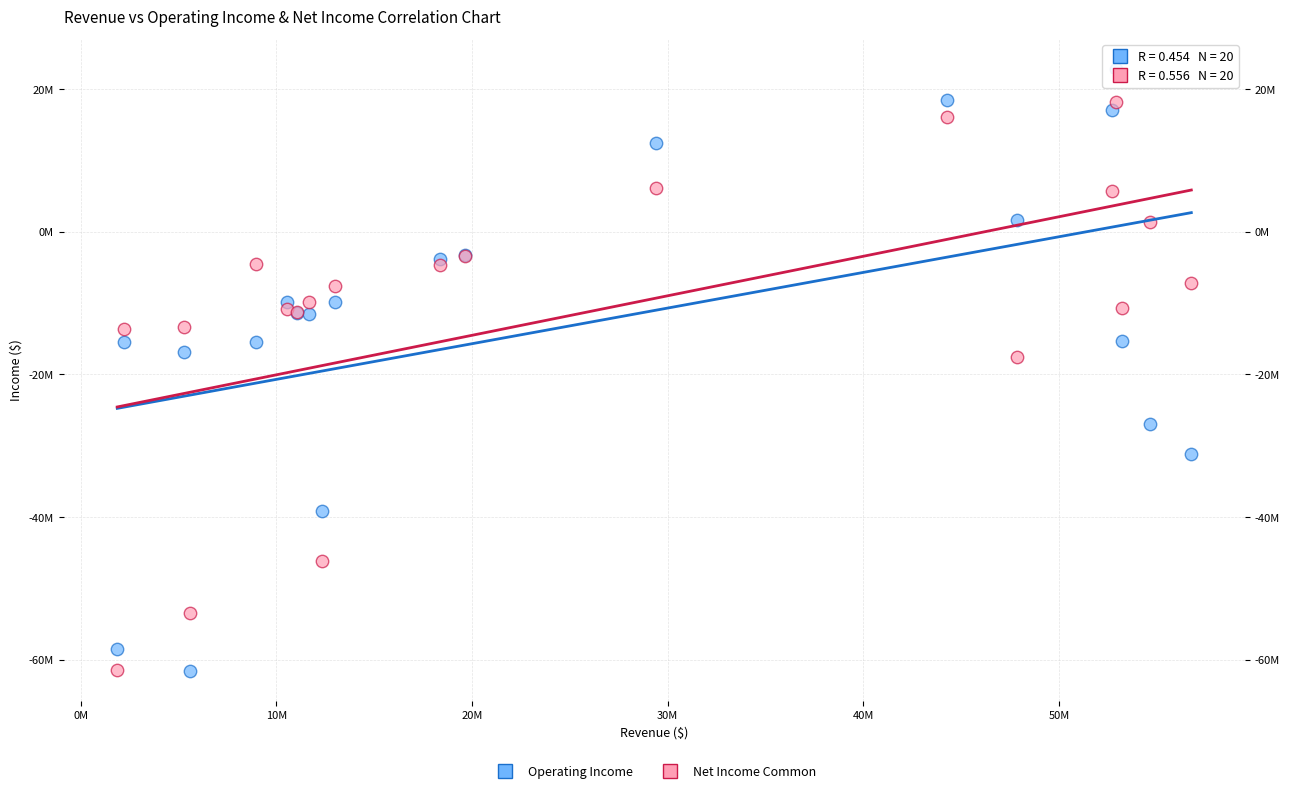

Which series contains the highest Y value?

Operating Income